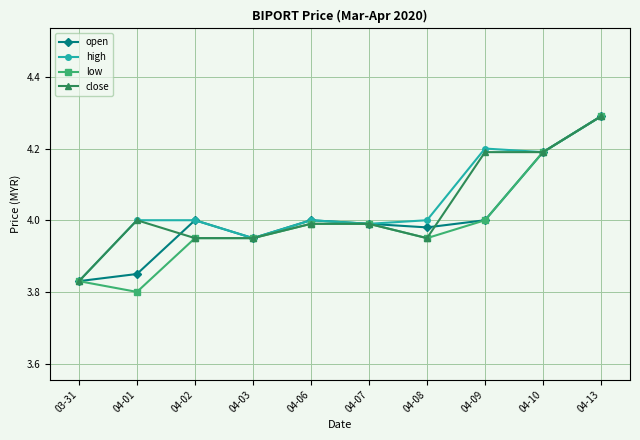

At which category does open reach its first local valley?

04-03